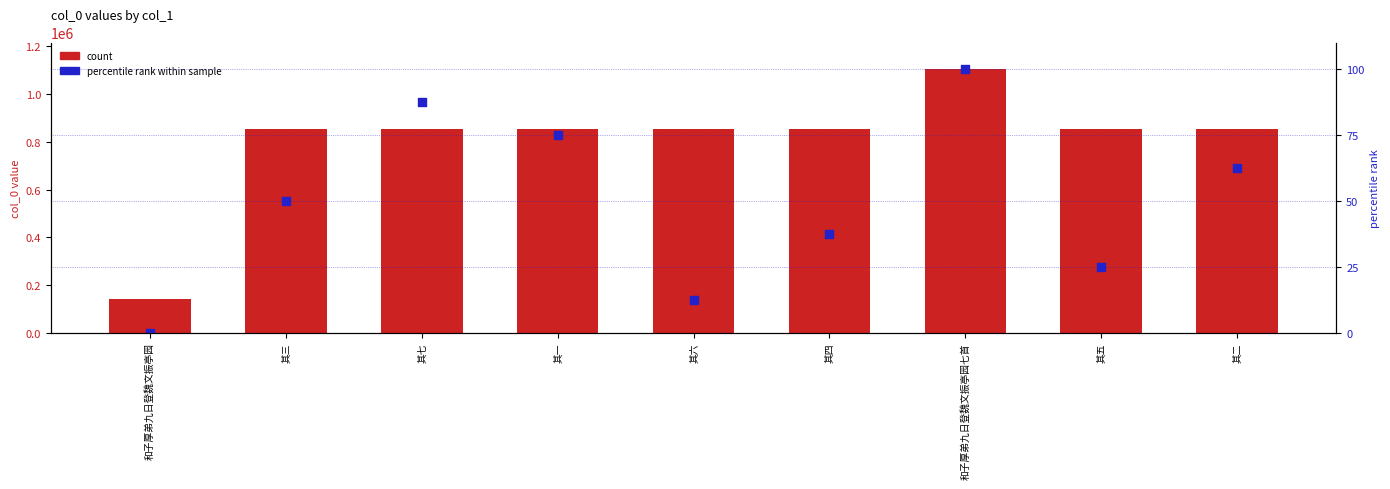

Which series has the largest total across all categories?

col_0